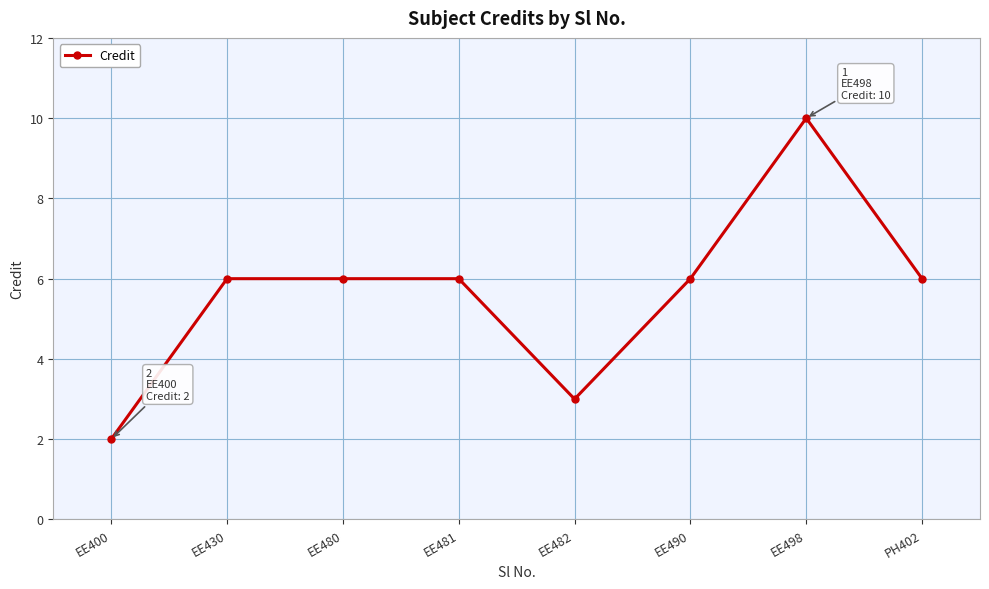

What value does the data have at PH402?

6